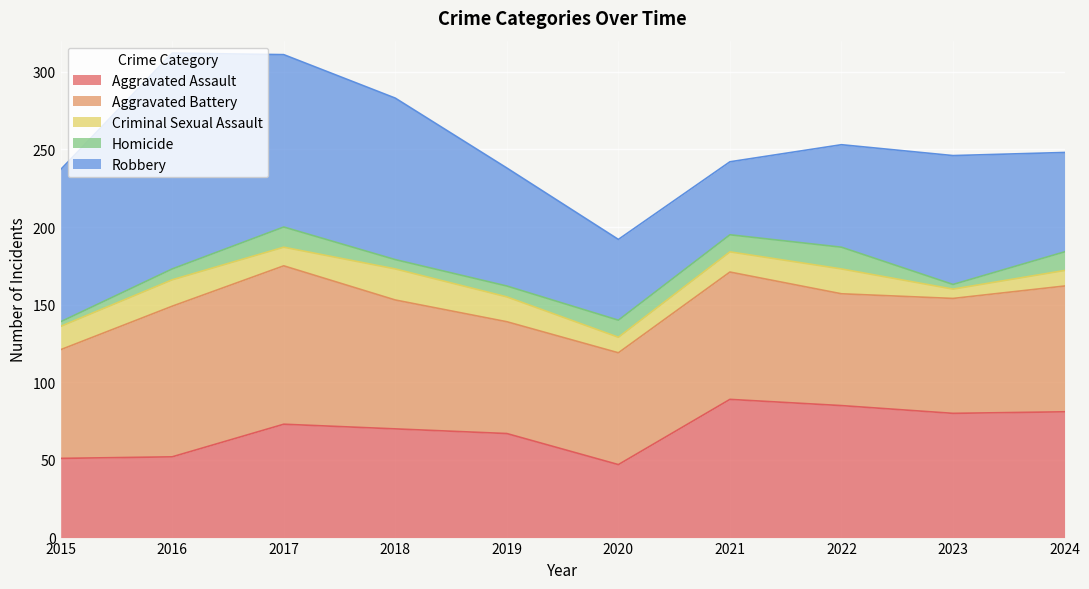

Is the value of Criminal Sexual Assault at 2020 greater than the value of Aggravated Assault at 2020?

No